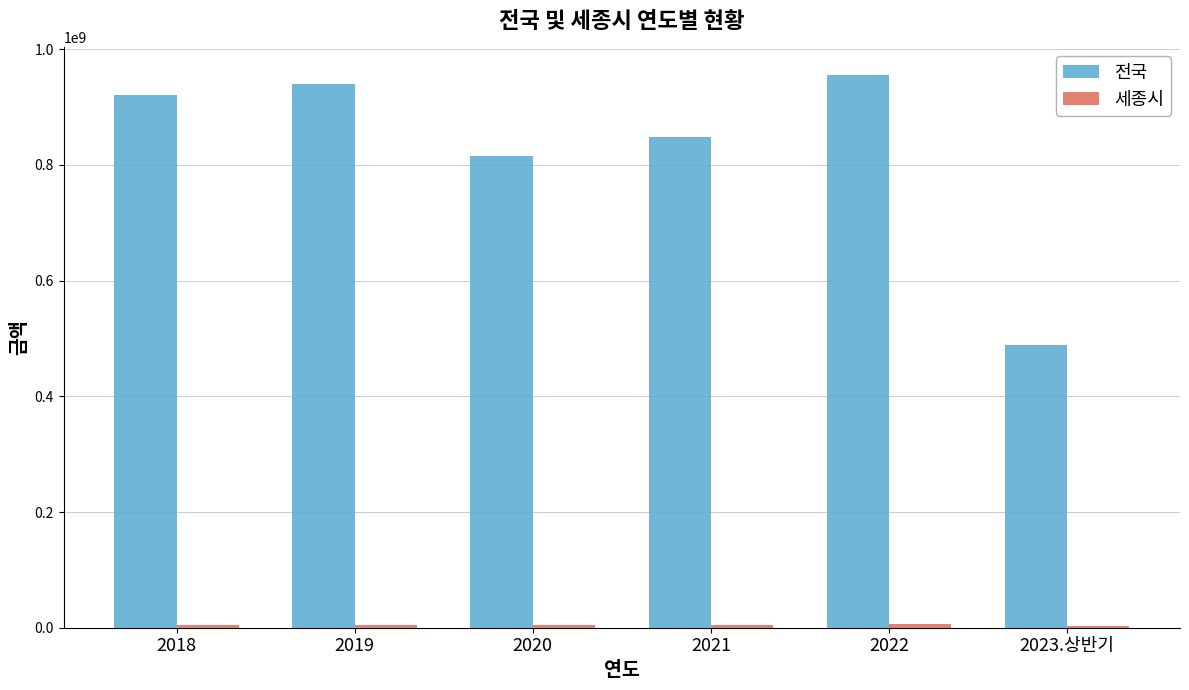

What is the average value of the 전국 series?

827981943